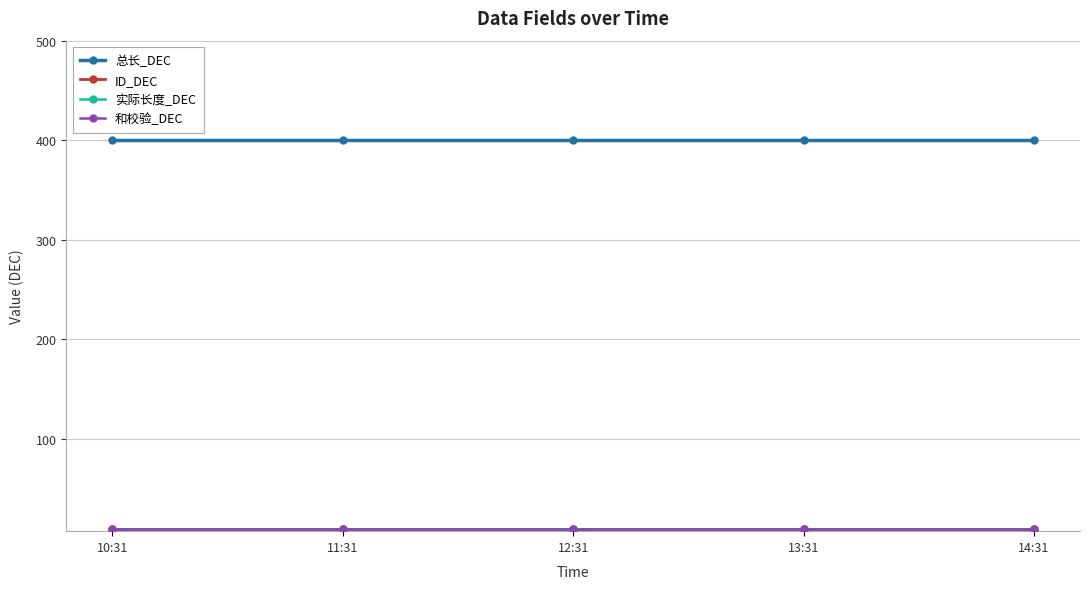

Is this an area chart (filled region under the line)?

No